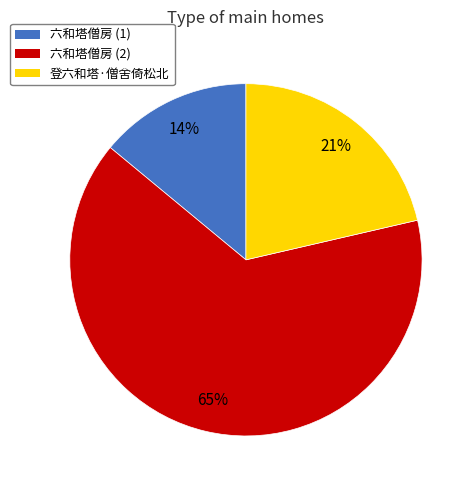

To the nearest percent, what is the difference between the largest and smallest slice percentages?

51%